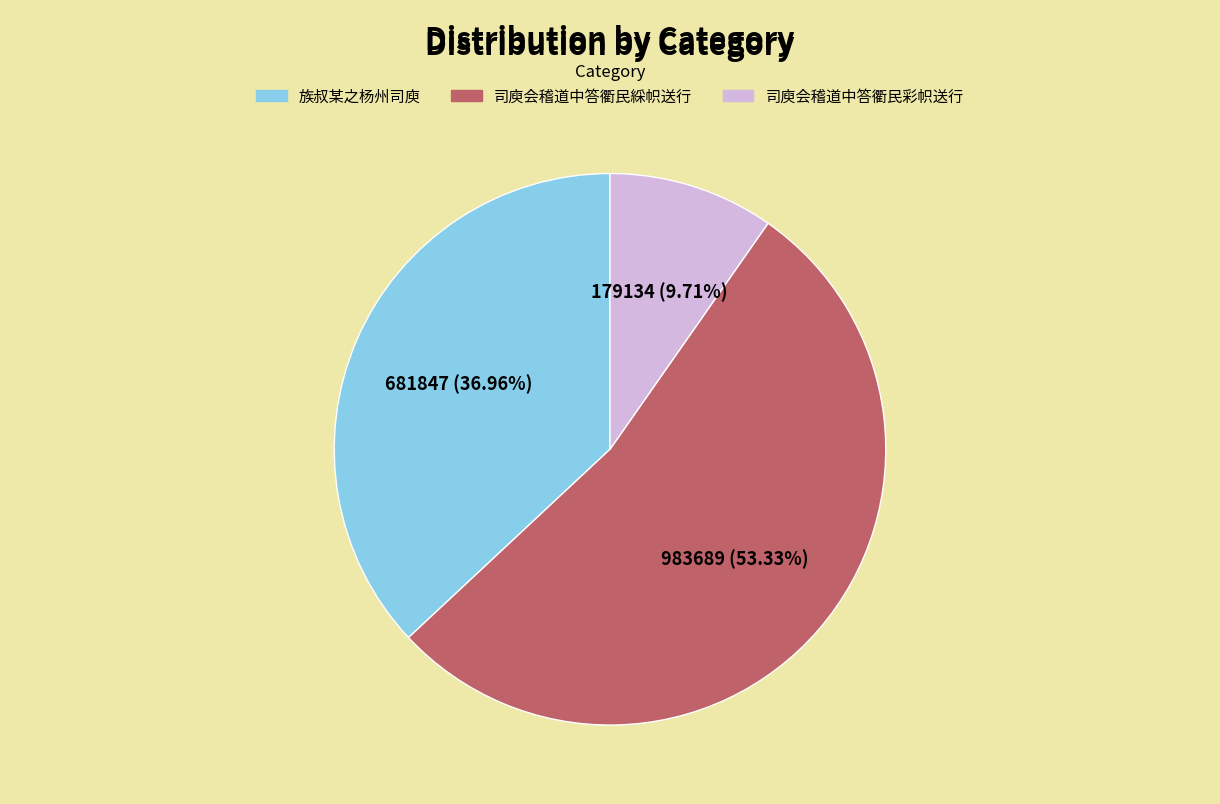

Count the number of slices in the pie.

3